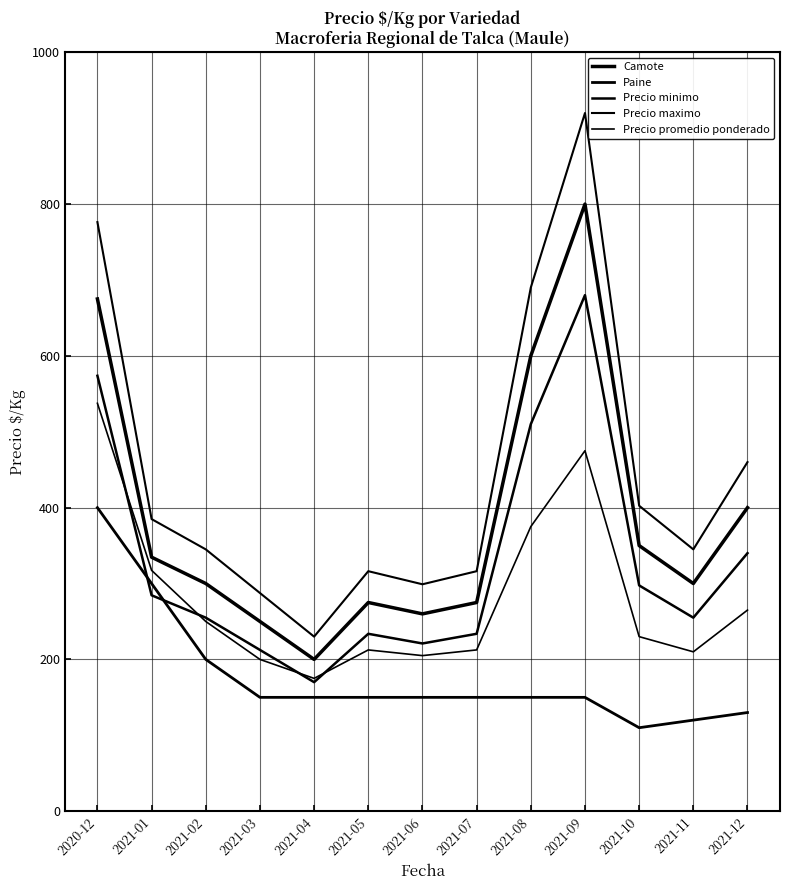

True or false: Precio promedio ponderado and Precio maximo intersect in this chart.

False